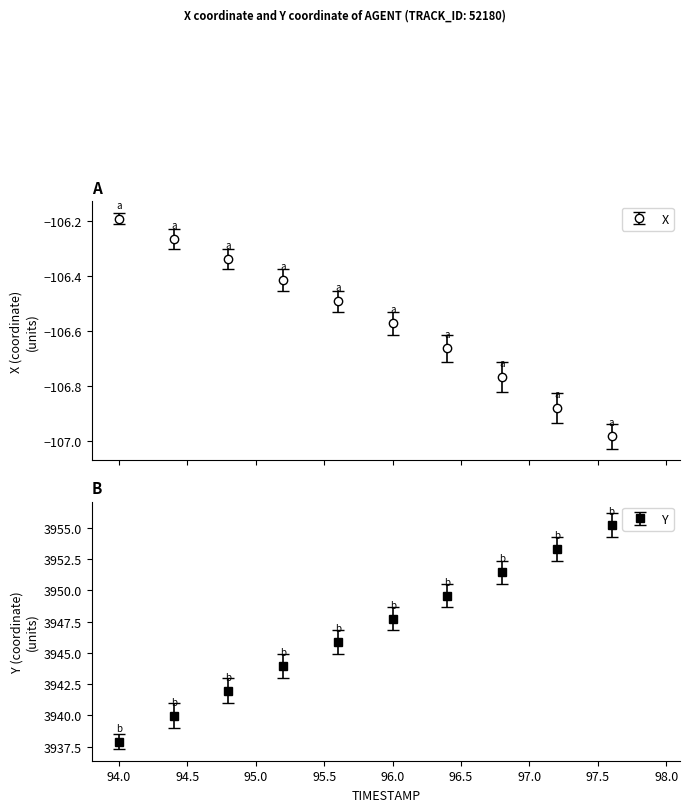

Which series has the largest total across all categories?

Y